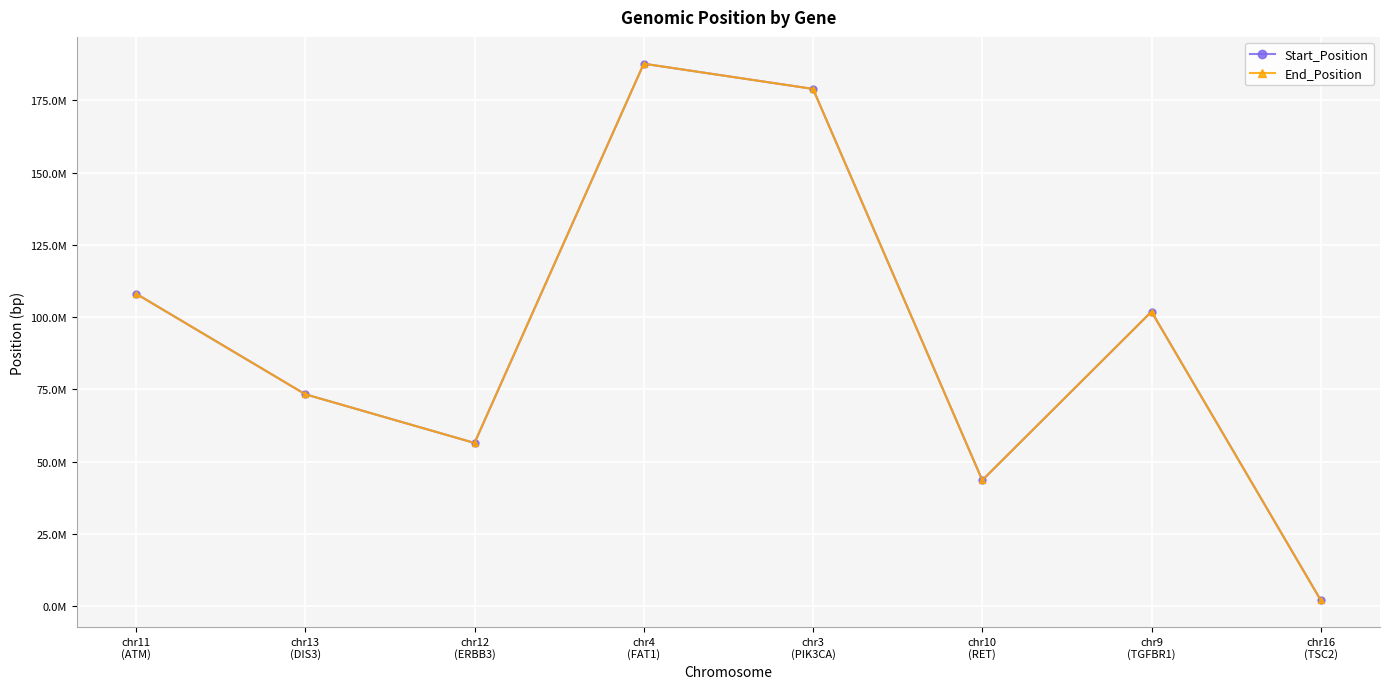

What is the maximum value shown in the chart?

187630681